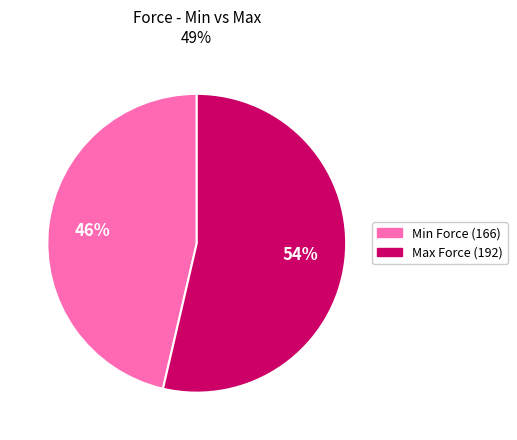

To the nearest percent, what is the average slice percentage?

50%